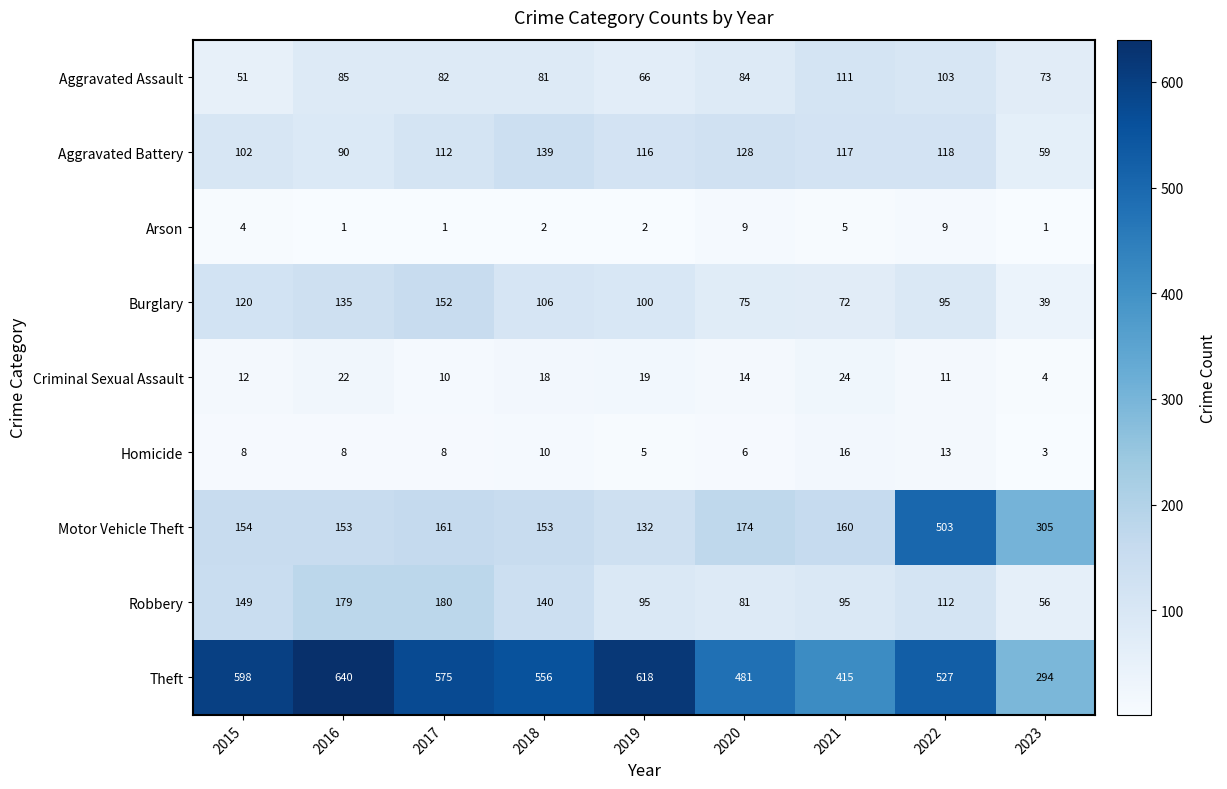

At which category is the sum across all series the highest?

2022